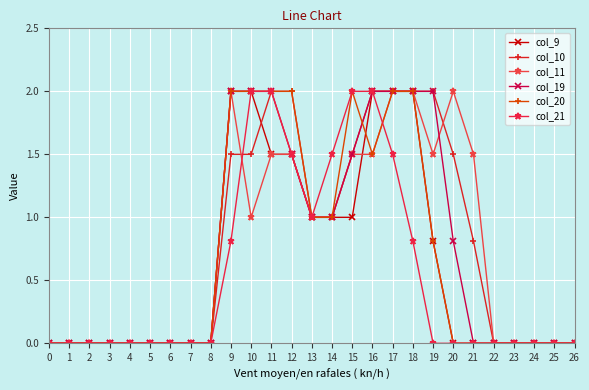

Rank the series by their maximum value, from lowest to highest.

col_9, col_10, col_11, col_19, col_20, col_21